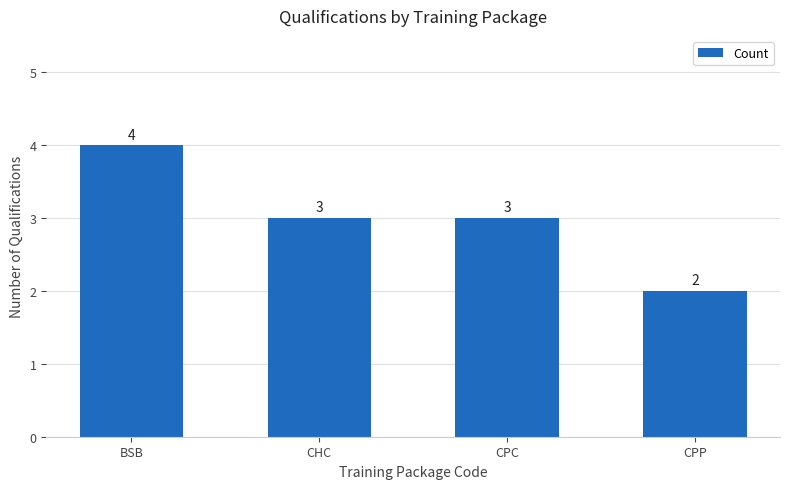

What is the value of the 2nd bar from the left?

3